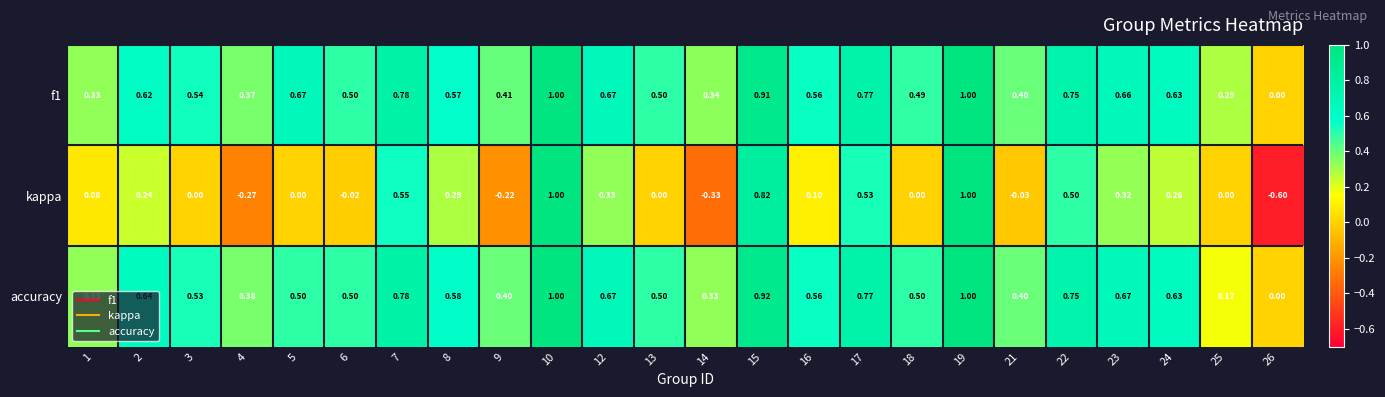

Which series has the widest spread of values?

kappa